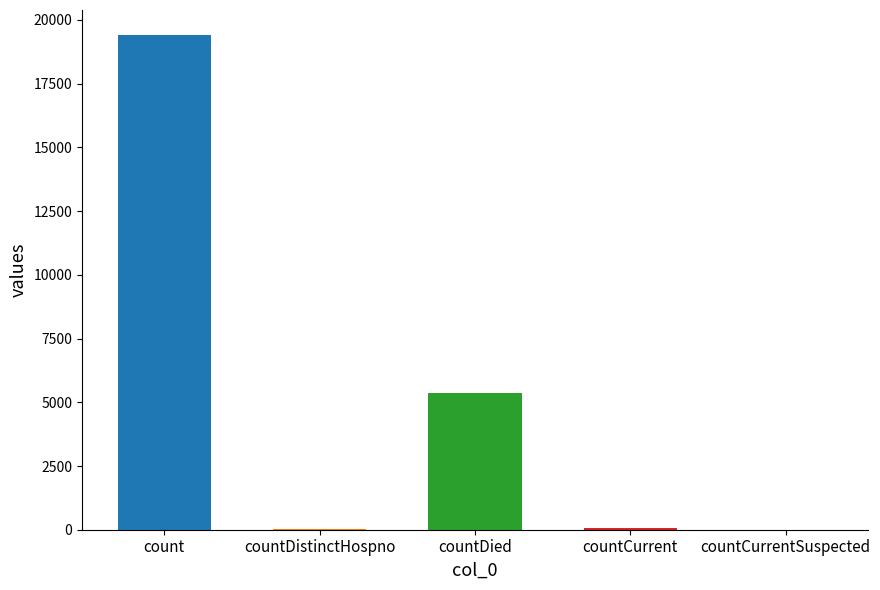

Which label corresponds to the largest value in the chart?

count